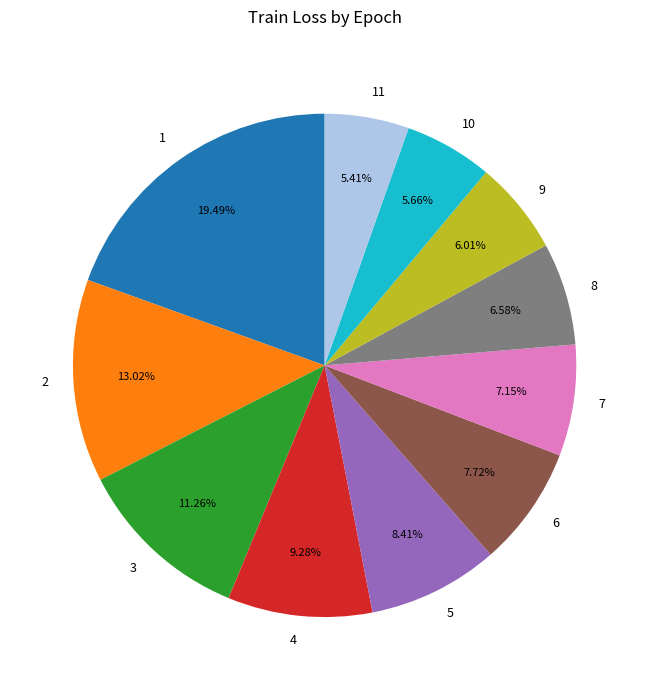

Is there a majority slice in this chart?

No